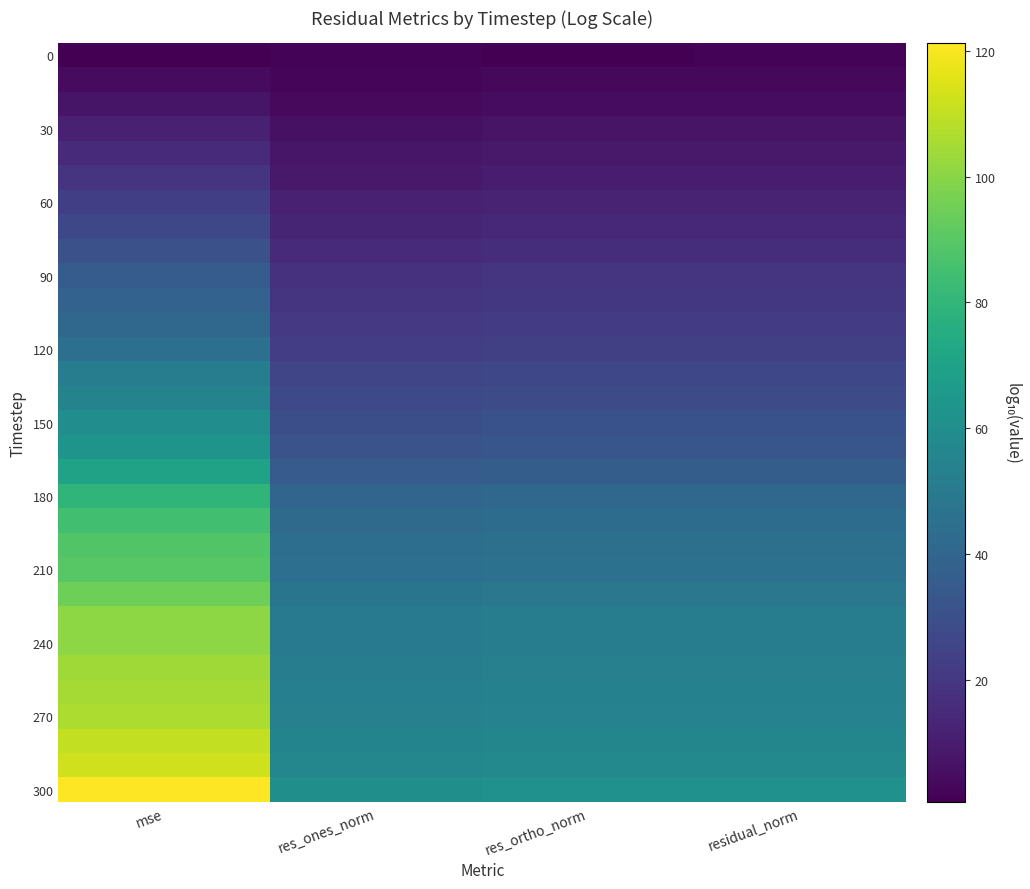

At how many categories does at least one series exceed 91?

1